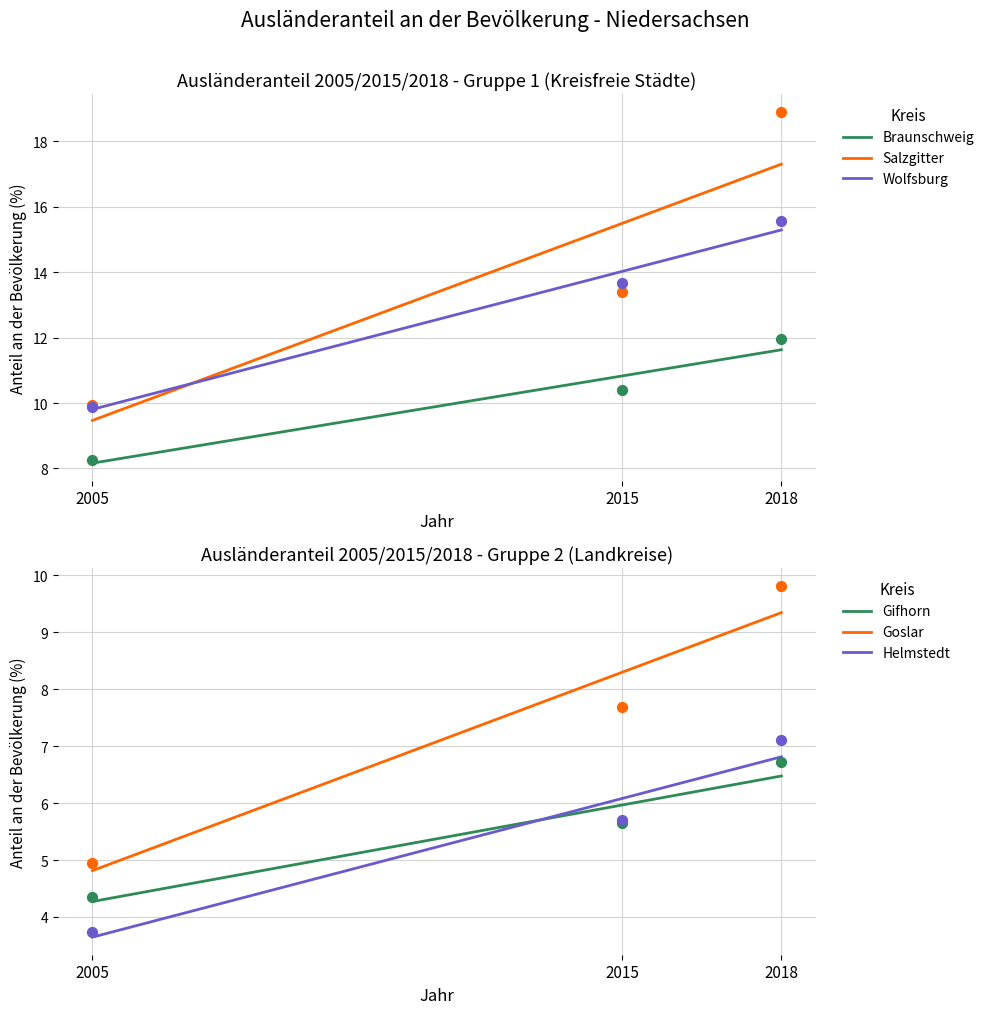

Which series has the largest Y range (max minus min)?

Salzgitter